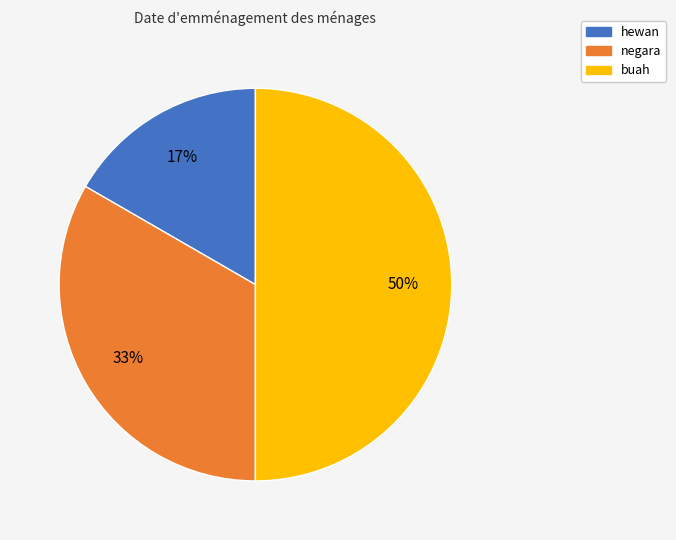

Which category has the biggest portion of the pie?

buah